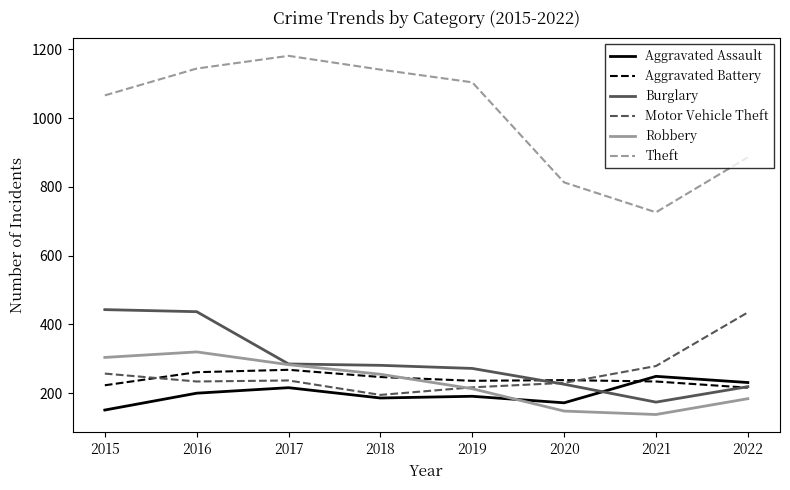

Which series has the largest total across all categories?

Theft